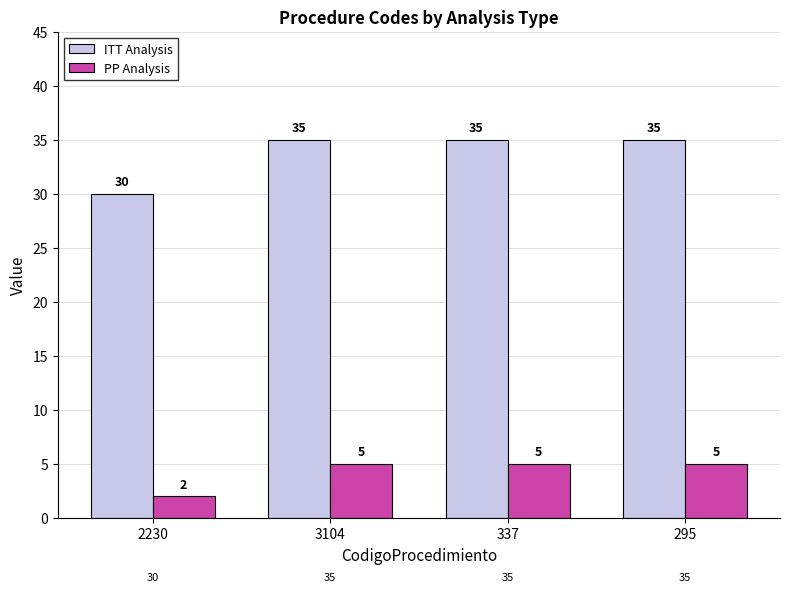

How many data points in ITT Analysis are less than 35?

1